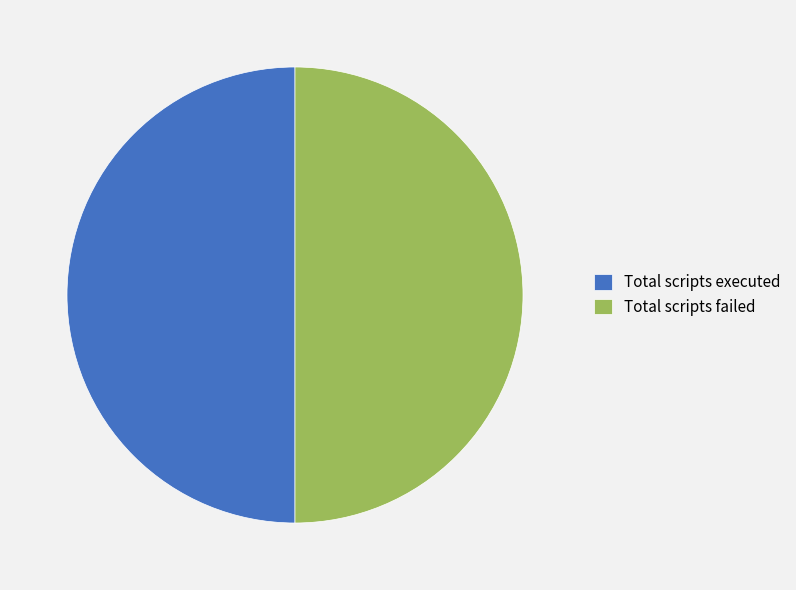

Approximately how many times larger is the value at Total scripts executed compared to Total scripts failed?

1.0